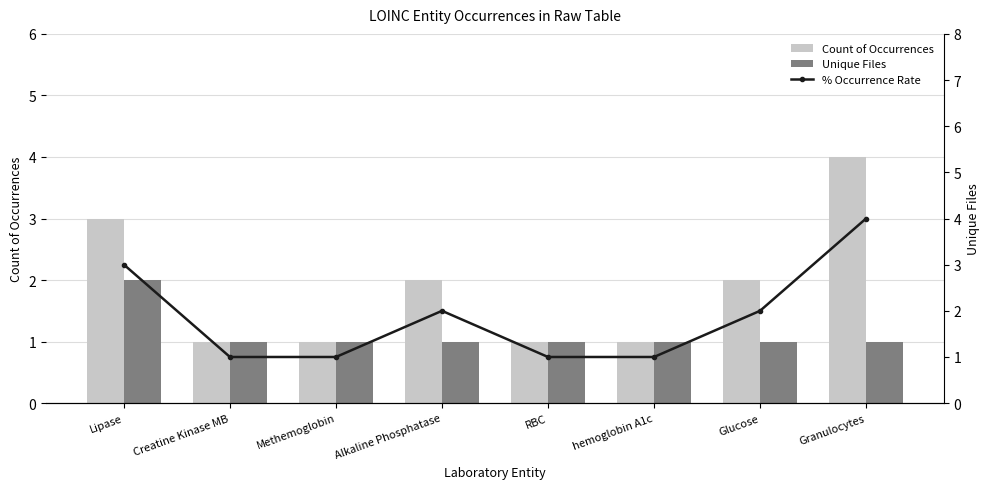

What is the label of the 6th bar from the right?

Methemoglobin